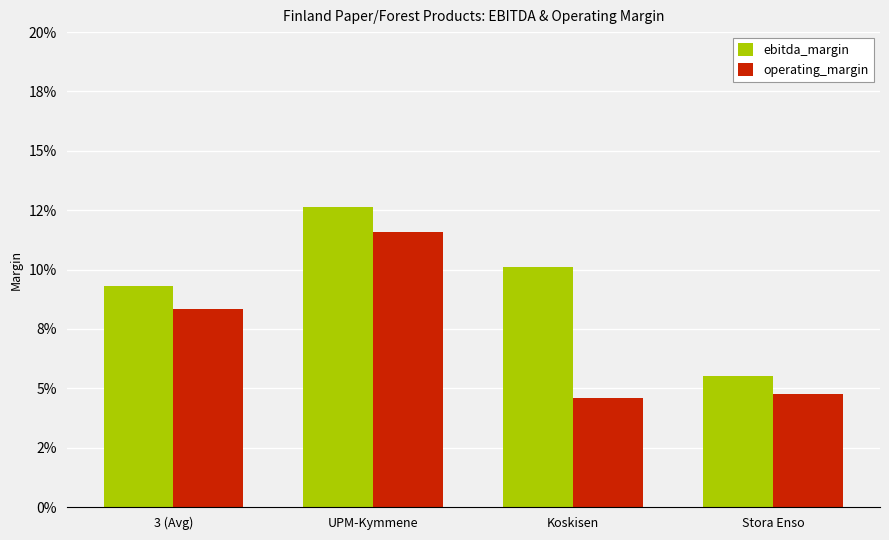

Which series has the largest total across all categories?

ebitda_margin